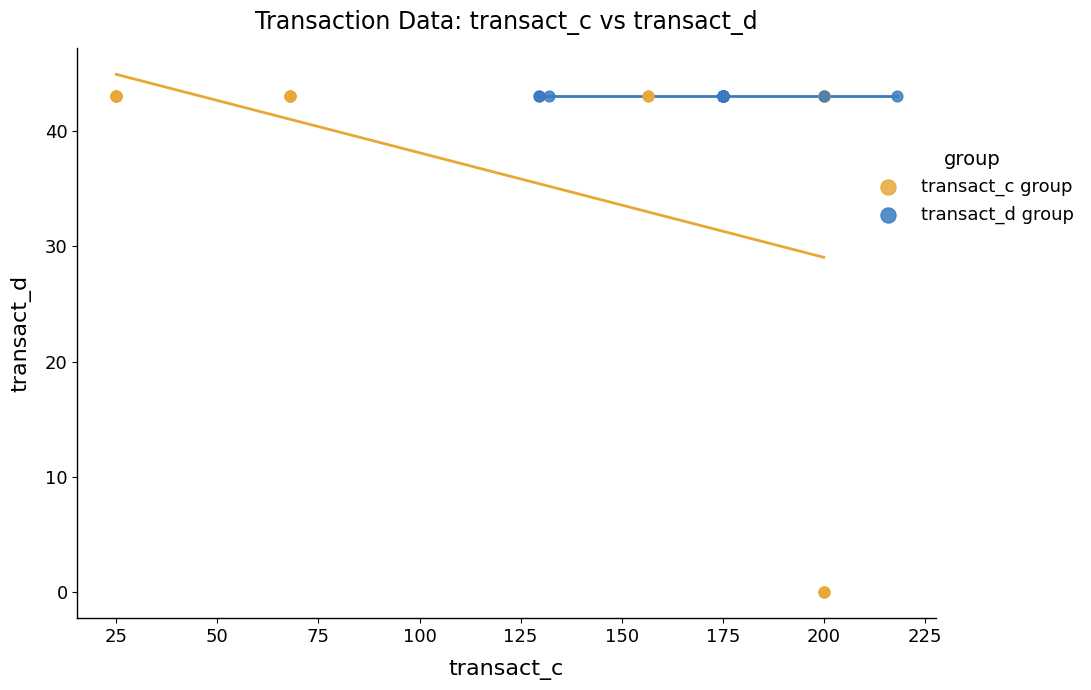

What are all the series names shown in the legend?

transact_c group, transact_d group